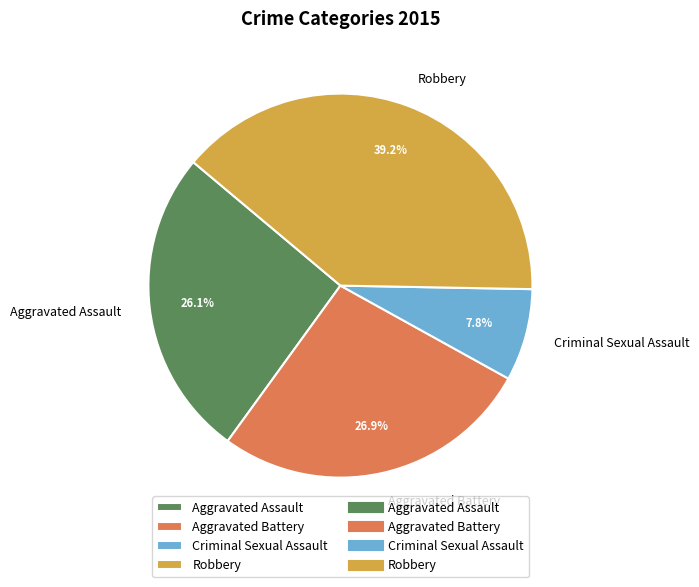

To the nearest percent, what is the combined percentage of Aggravated Assault and Aggravated Battery?

53%